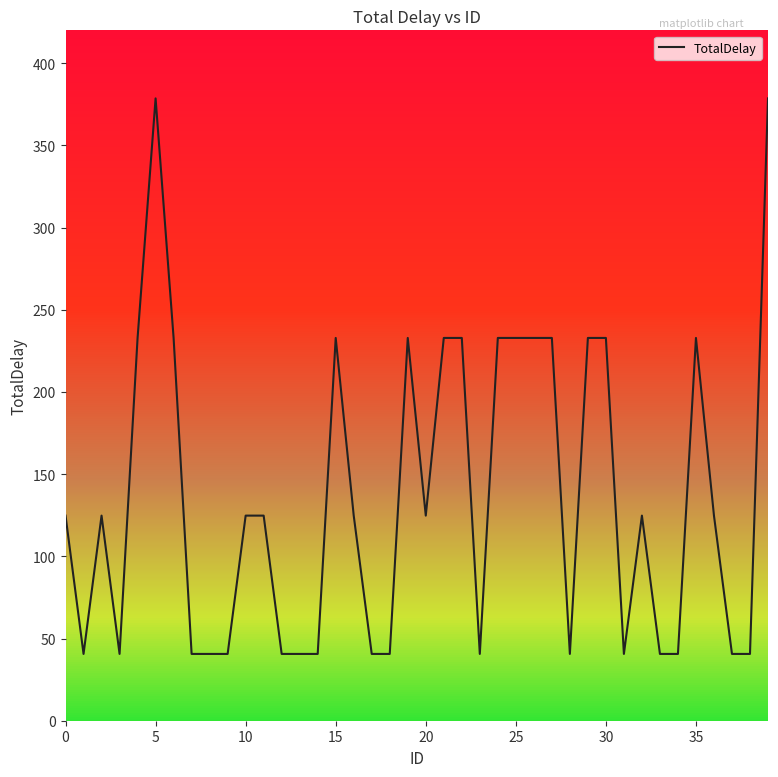

What is the difference between the maximum and minimum values?

338.0